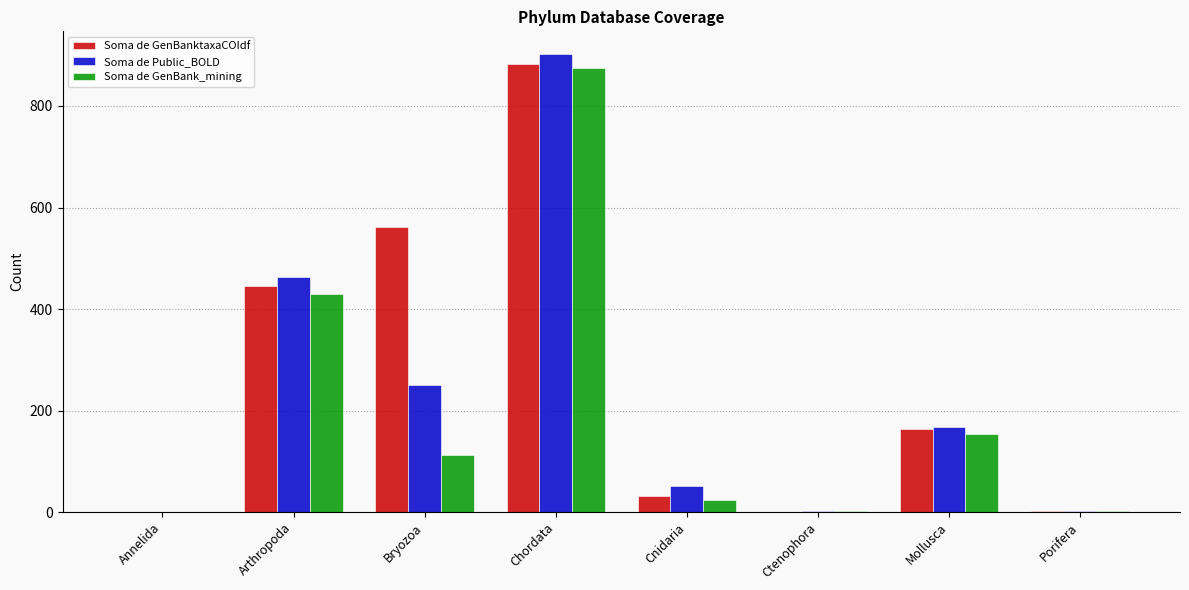

The value of Soma de Public_BOLD at Ctenophora is 2. True or false?

True